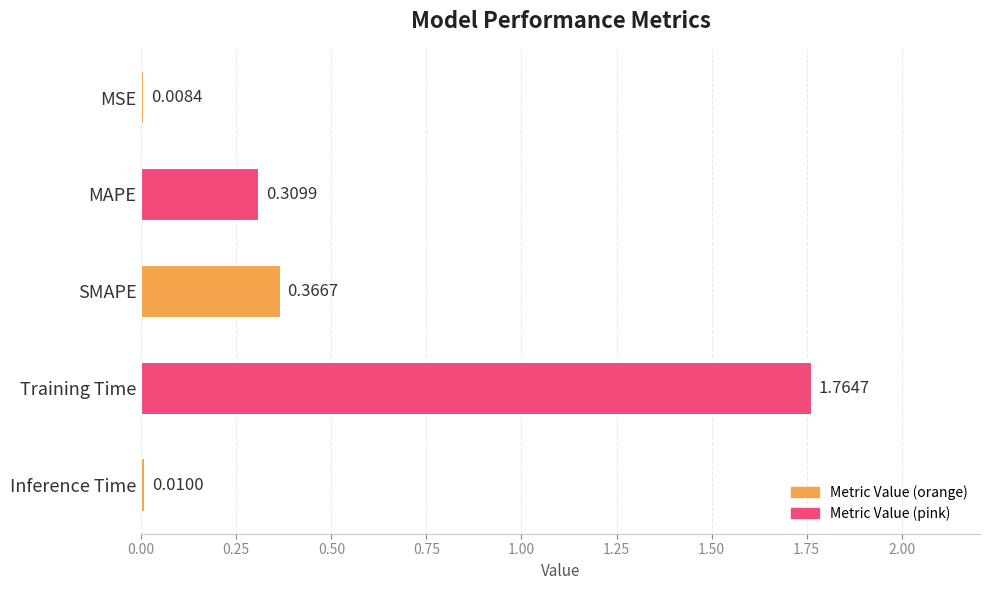

What is the label of the 4th bar from the bottom?

MAPE